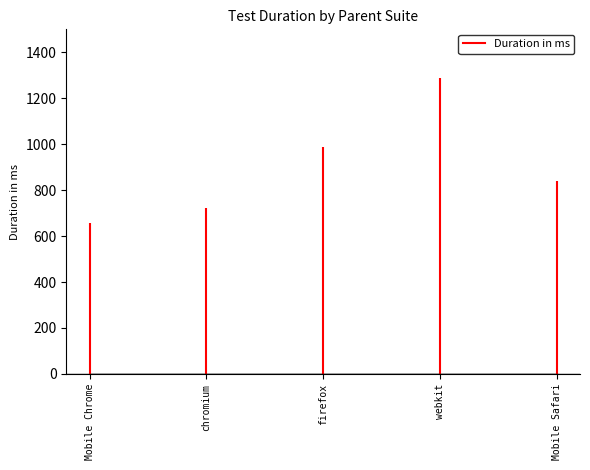

Are the bars horizontal?

No